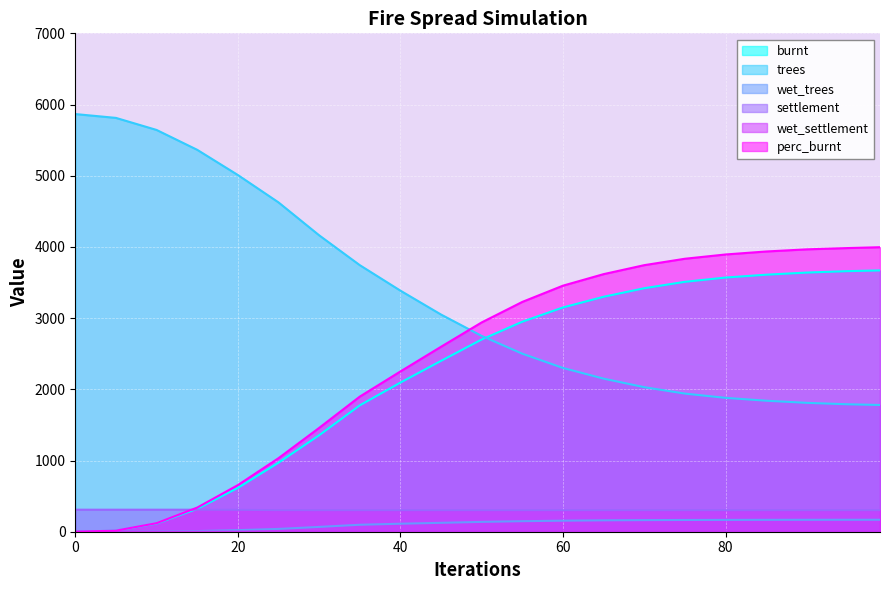

What is the approximate value of trees at 0?

5866.2